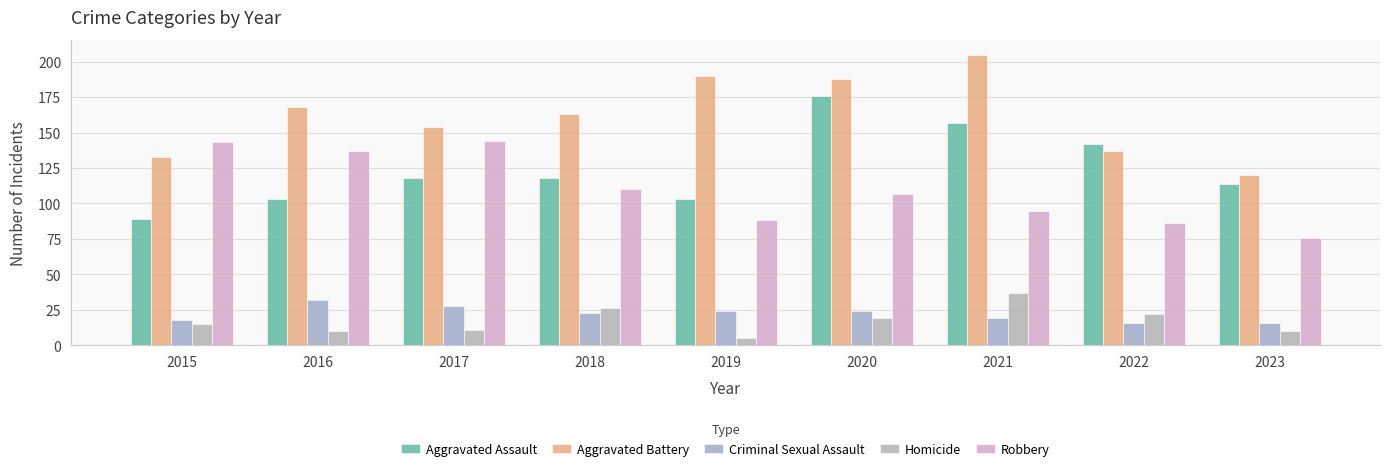

Count the Aggravated Assault values in the range 103 to 142.

6